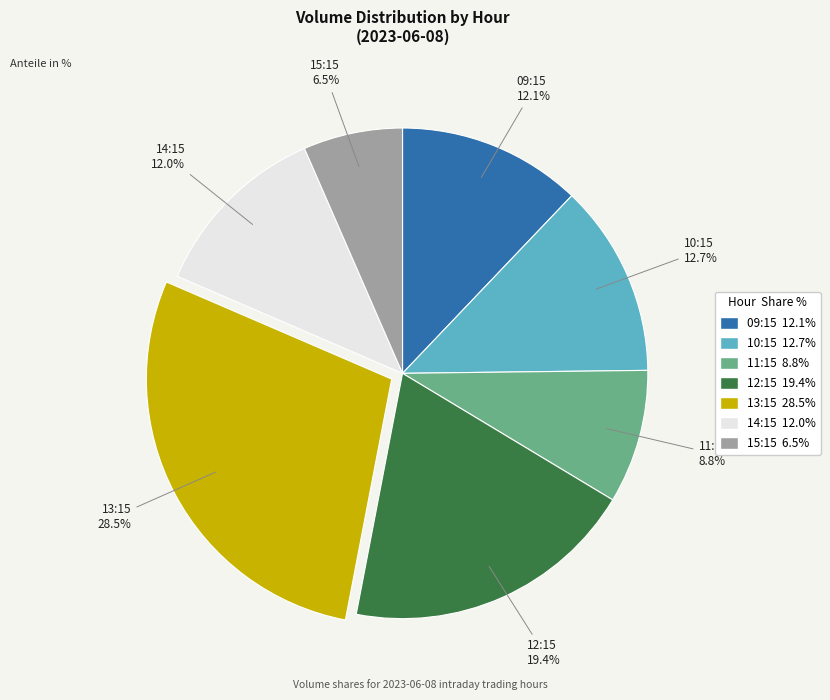

The 12:15 slice represents 28% of the pie. True or false?

False